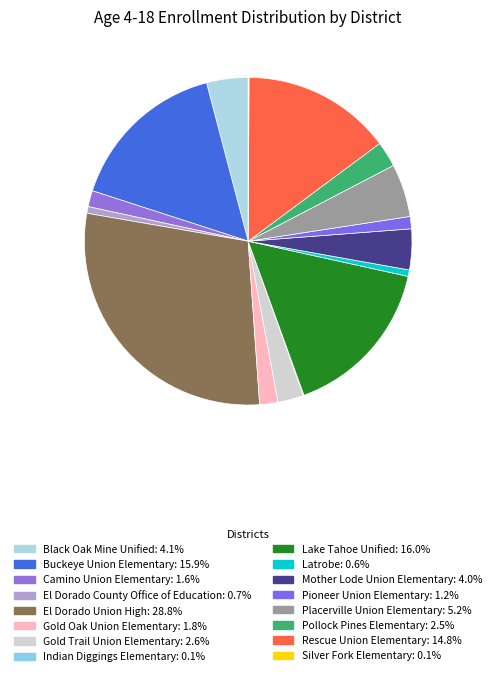

What percentage do Placerville Union Elementary and El Dorado County Office of Education together represent?

5.9%